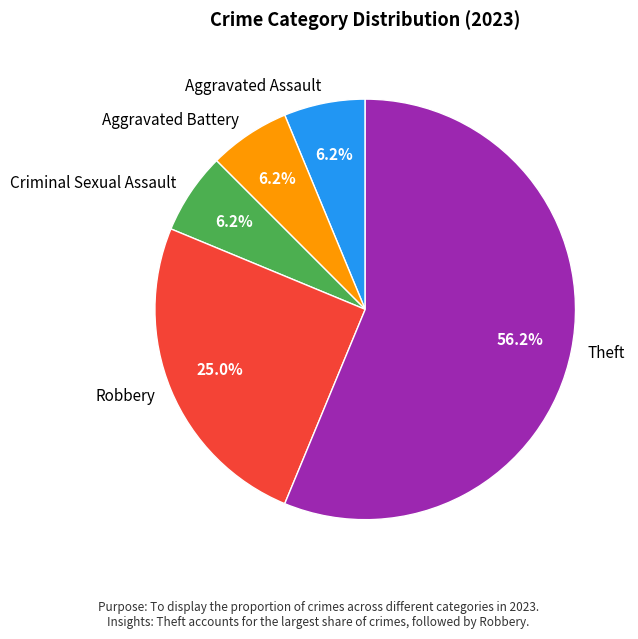

True or false: Theft accounts for 56% of the total.

True